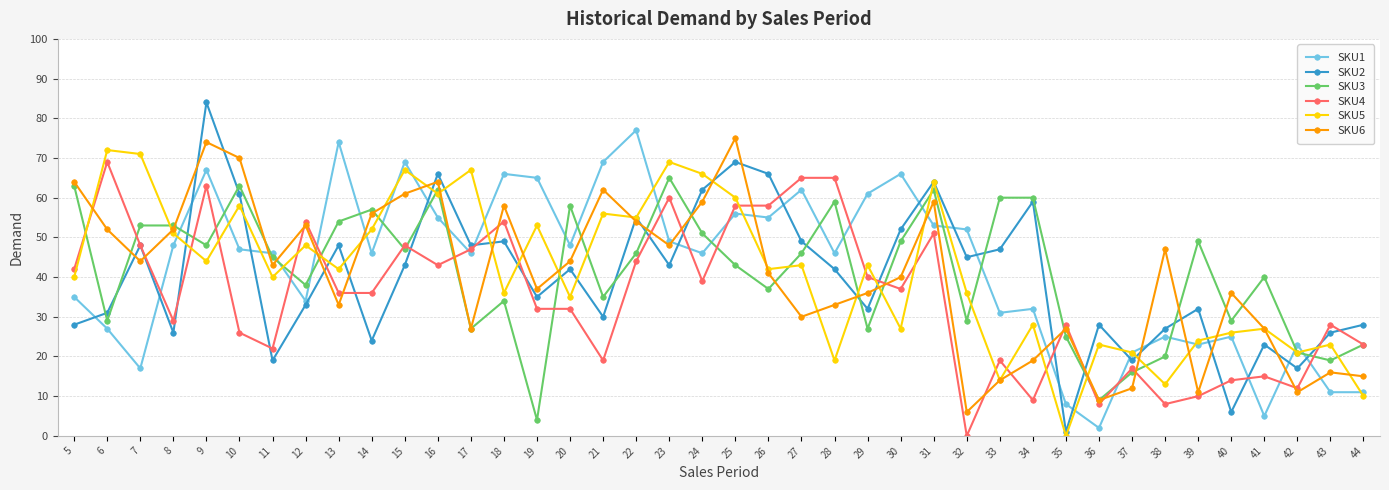

Which series has the largest range (max minus min)?

SKU2